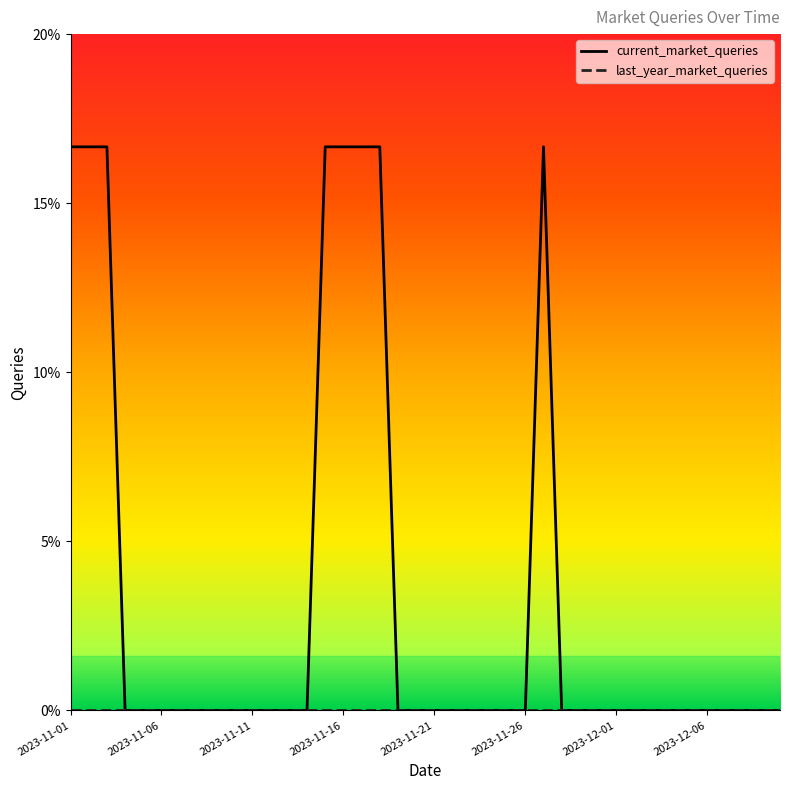

Which series has the widest spread of values?

current_market_queries